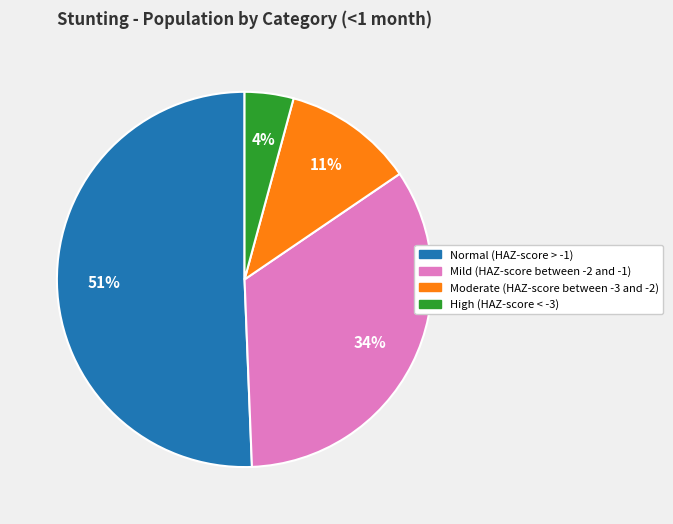

Which has a higher value, Mild (HAZ-score between -2 and -1) or High (HAZ-score < -3)?

Mild (HAZ-score between -2 and -1)